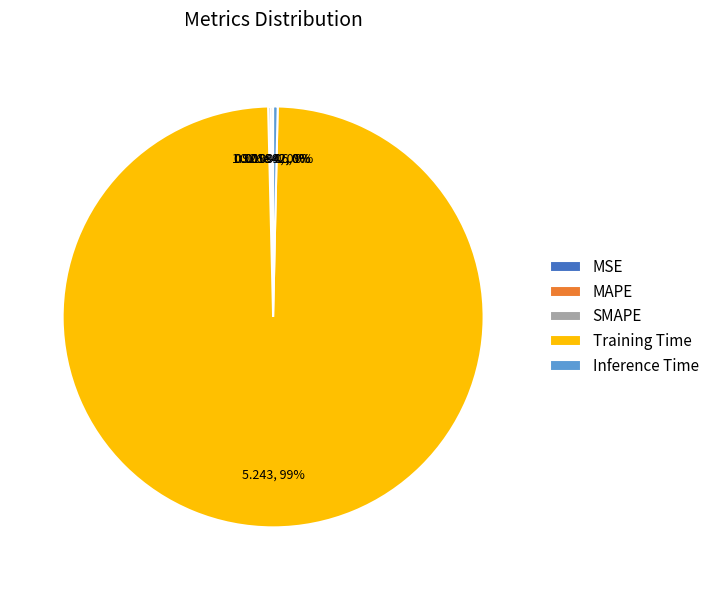

Which slice is the largest?

Training Time